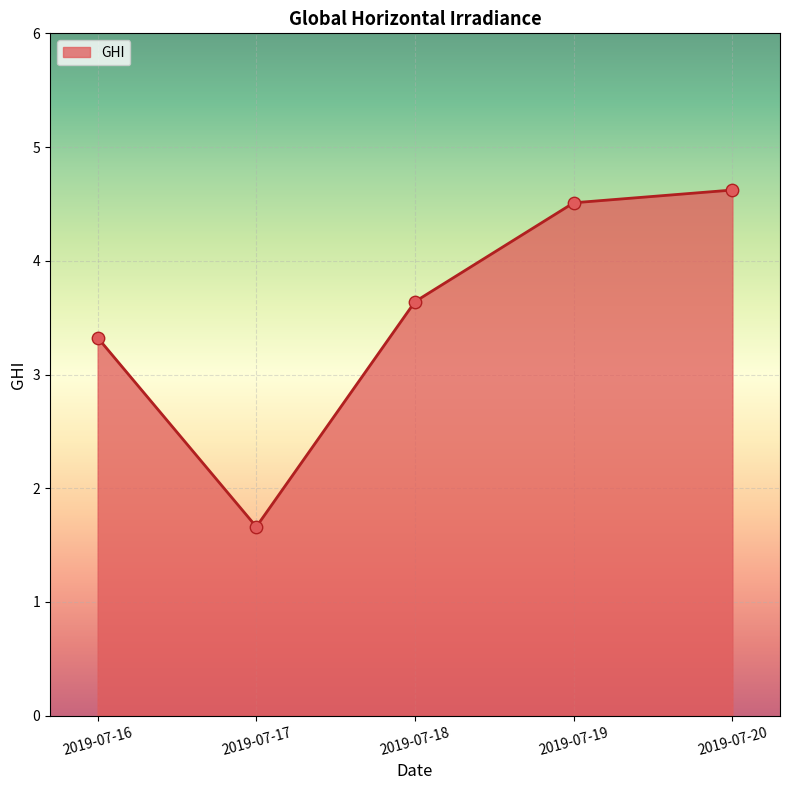

Which has a higher value, 2019-07-19 or 2019-07-16?

2019-07-19